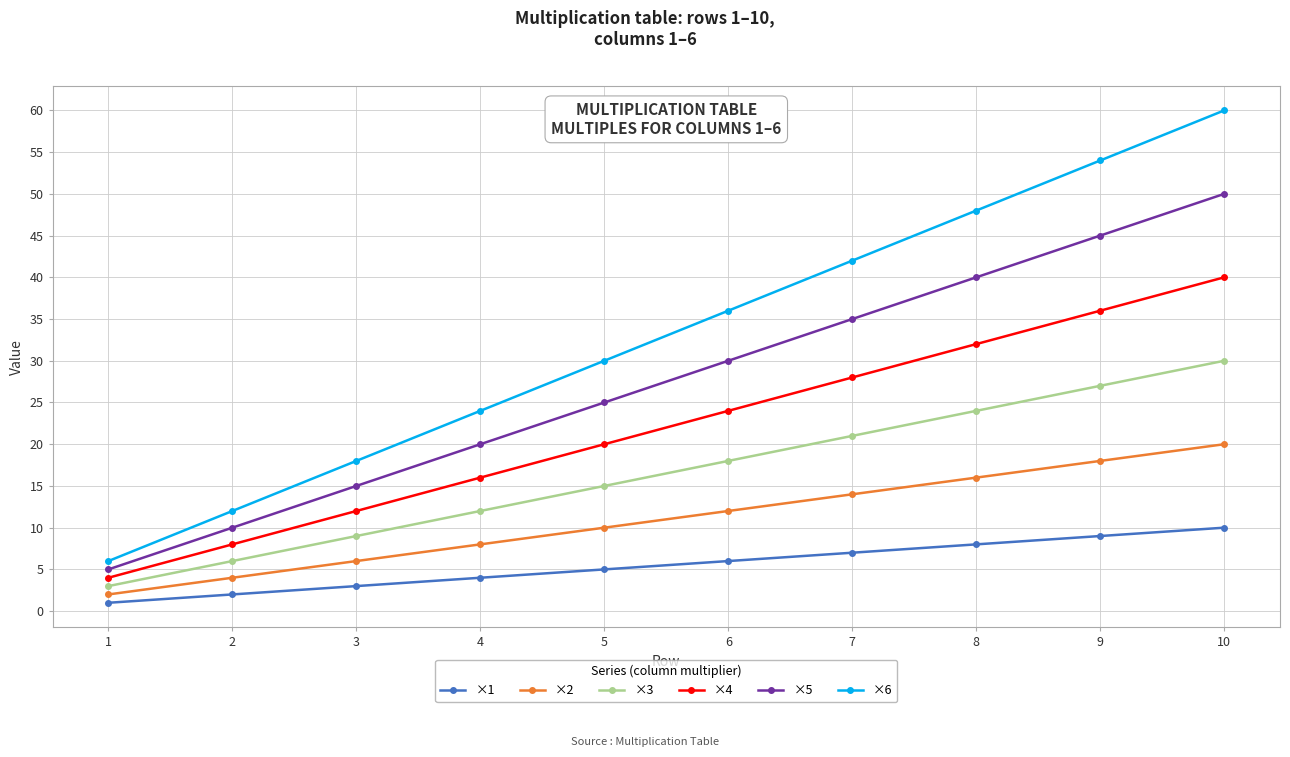

True or false: ×3 has a value of 9 at 3.

True